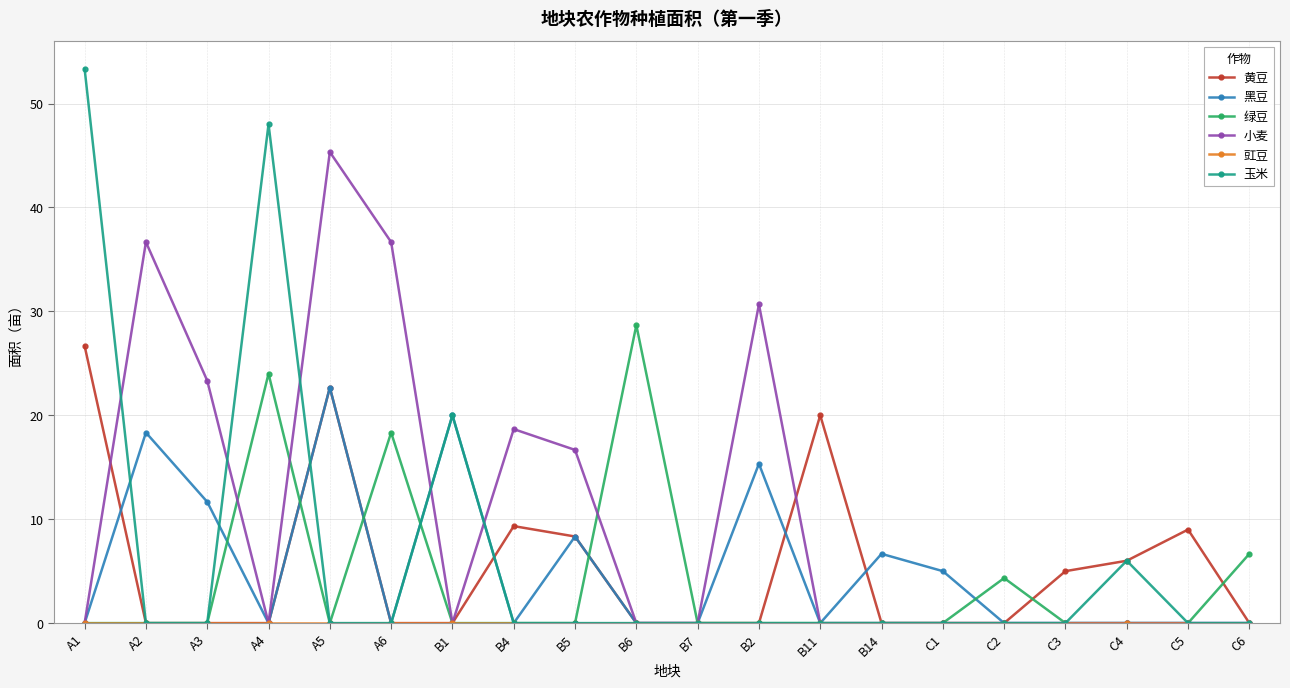

What is the total value across all series at B6?

28.7